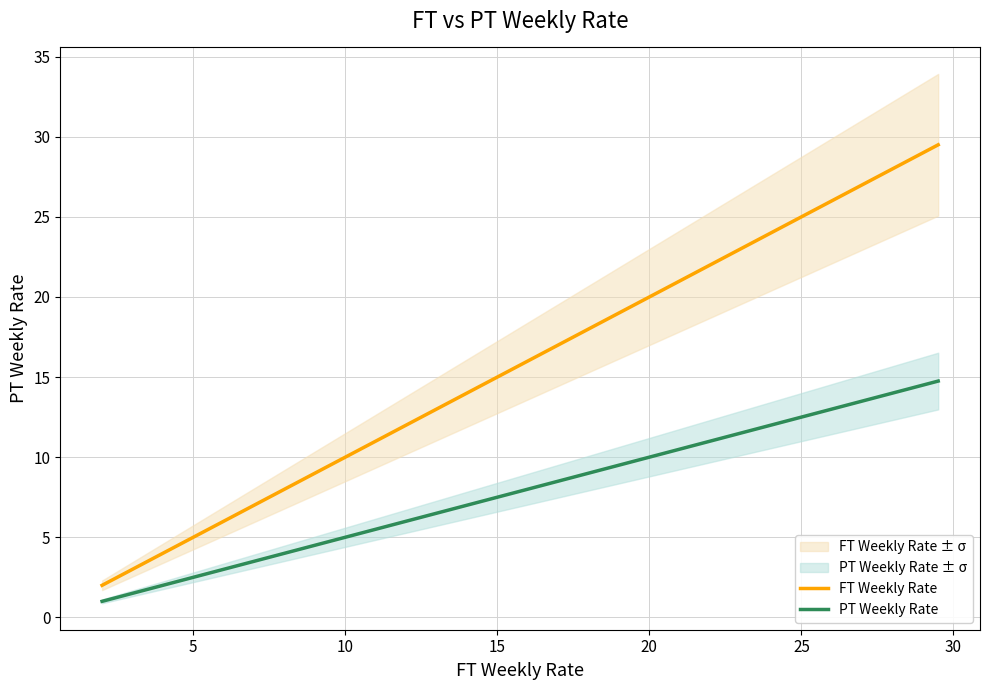

True or false: FT Weekly Rate and PT Weekly Rate intersect in this chart.

False